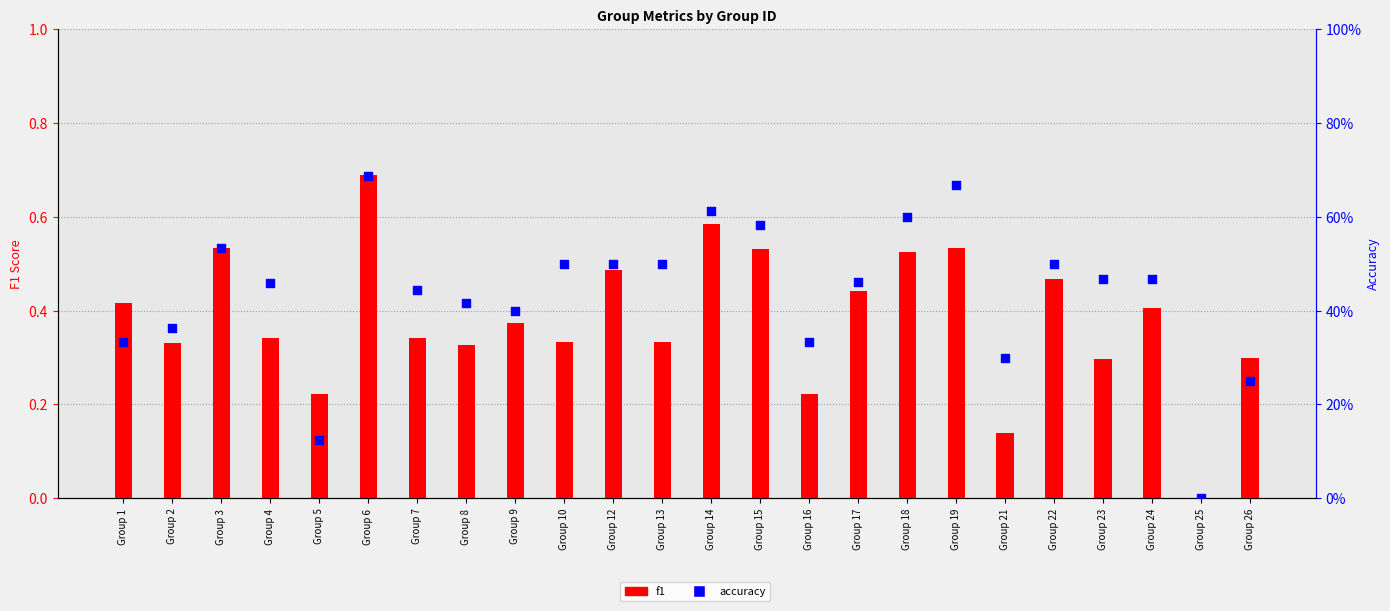

Which series has the largest total across all categories?

accuracy